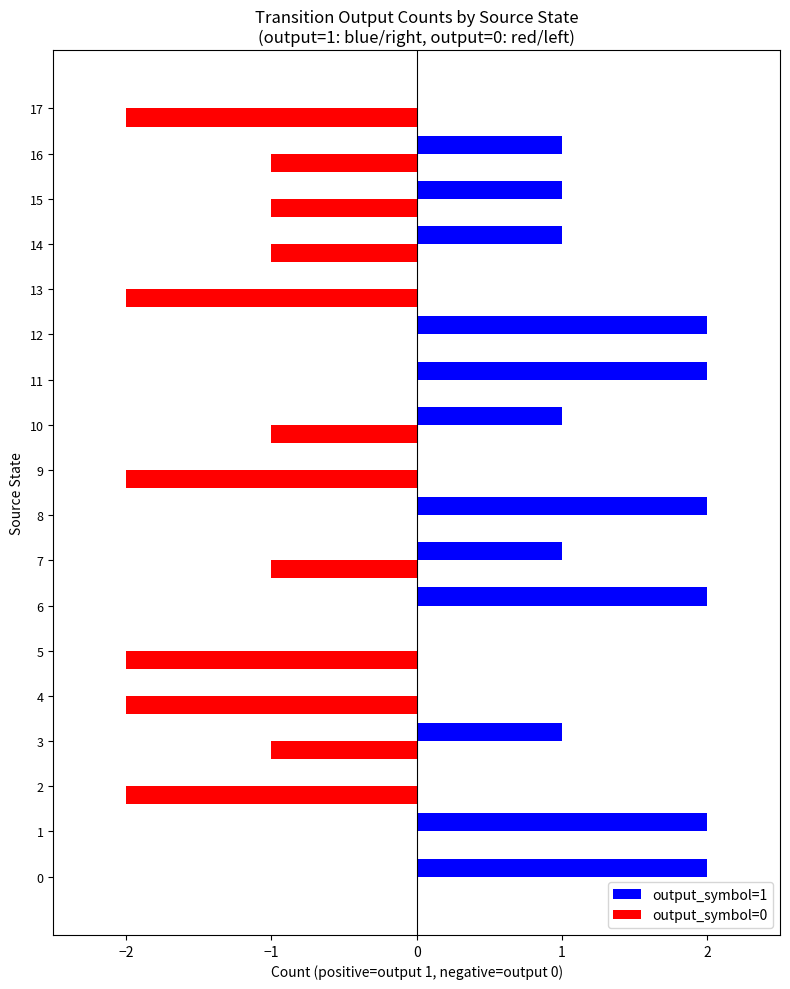

Which series has the largest total across all categories?

output_symbol=1